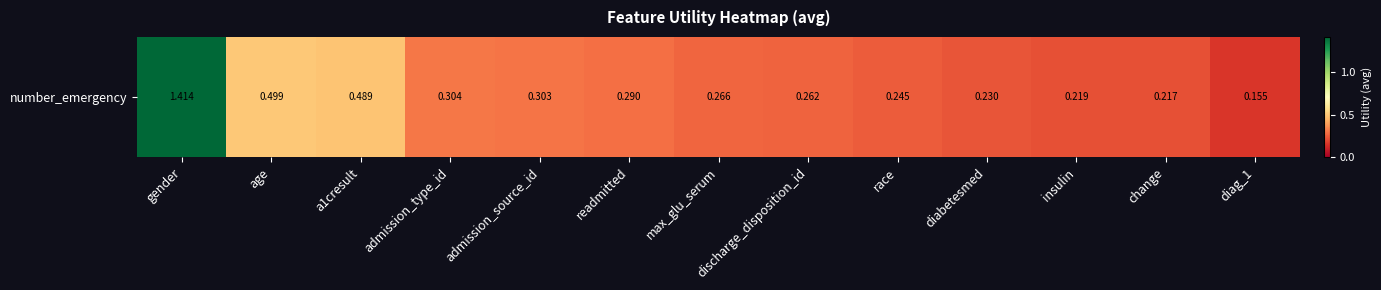

The chart shows a value of 0.2 at insulin. True or false?

True